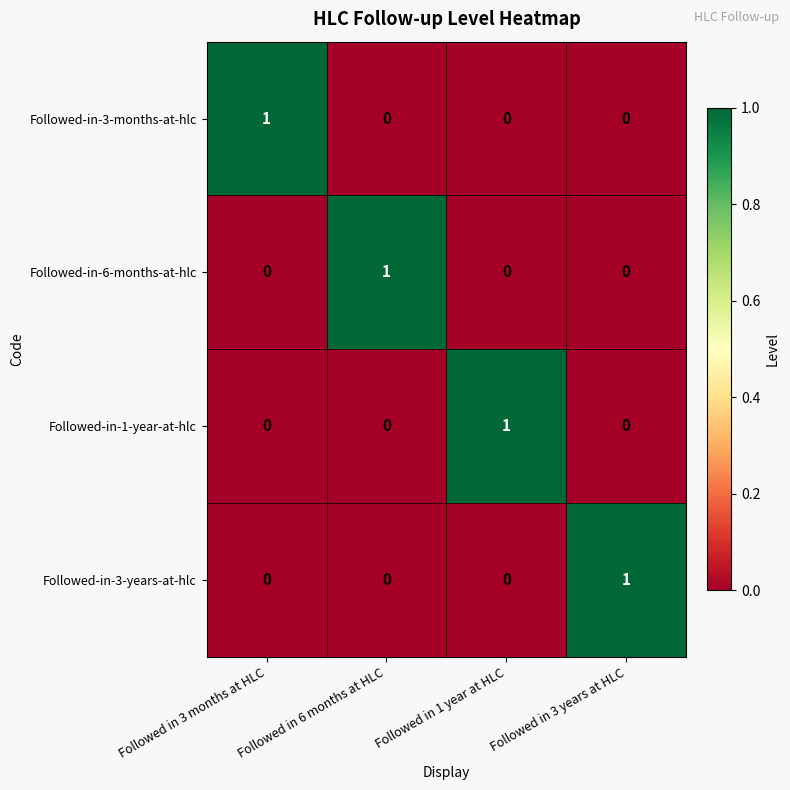

At how many categories does at least one series exceed 0?

4